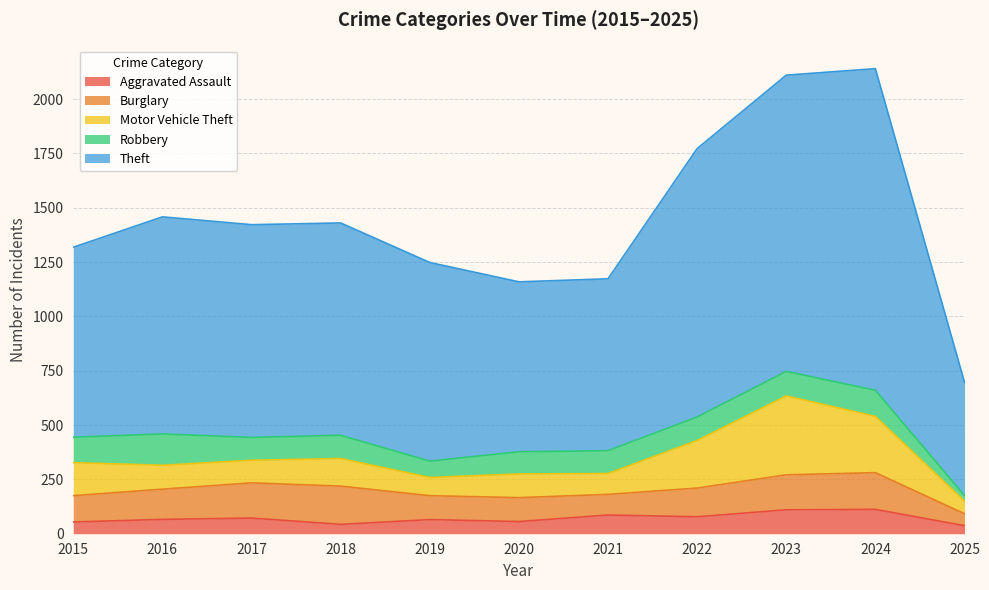

Reading left to right, list all the values displayed in this chart.

Aggravated Assault: 2015=54	2016=66	2017=72	2018=43	2019=65	2020=56	2021=86	2022=78	2023=110	2024=112	2025=37
Burglary: 2015=121	2016=139	2017=162	2018=176	2019=110	2020=110	2021=95	2022=132	2023=161	2024=169	2025=55
Motor Vehicle Theft: 2015=152	2016=110	2017=104	2018=127	2019=84	2020=109	2021=96	2022=219	2023=363	2024=259	2025=58
Robbery: 2015=117	2016=144	2017=105	2018=107	2019=75	2020=102	2021=105	2022=108	2023=113	2024=120	2025=26
Theft: 2015=874	2016=999	2017=979	2018=977	2019=914	2020=782	2021=791	2022=1235	2023=1363	2024=1480	2025=521